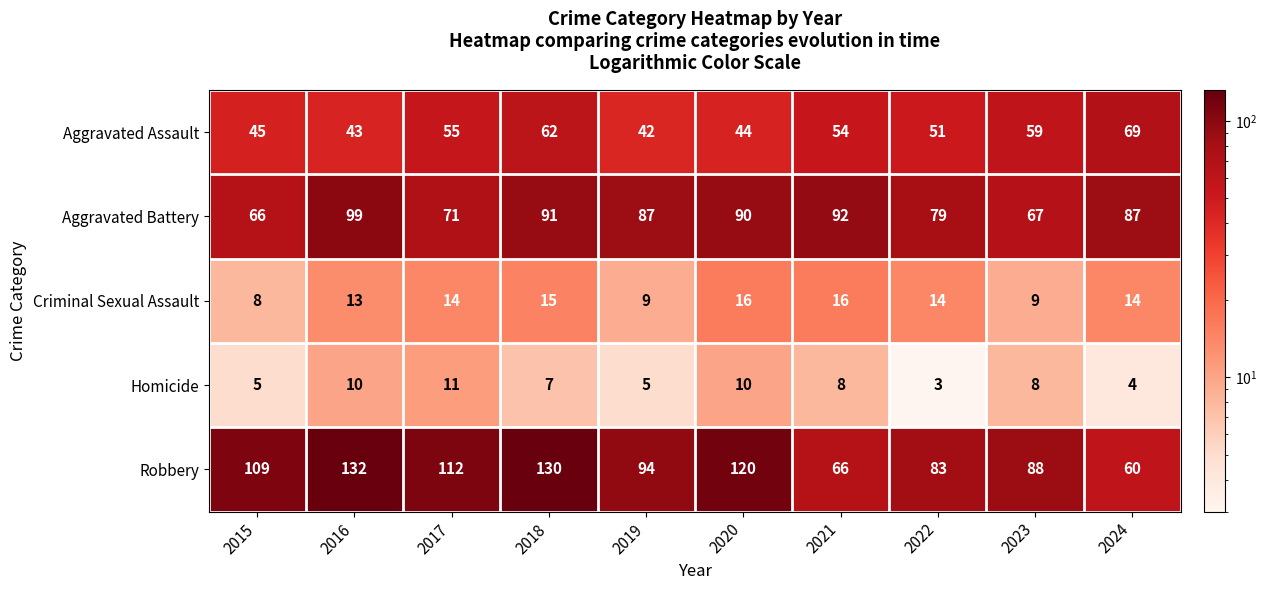

Is it true that Aggravated Battery equals 99 at 2016?

True